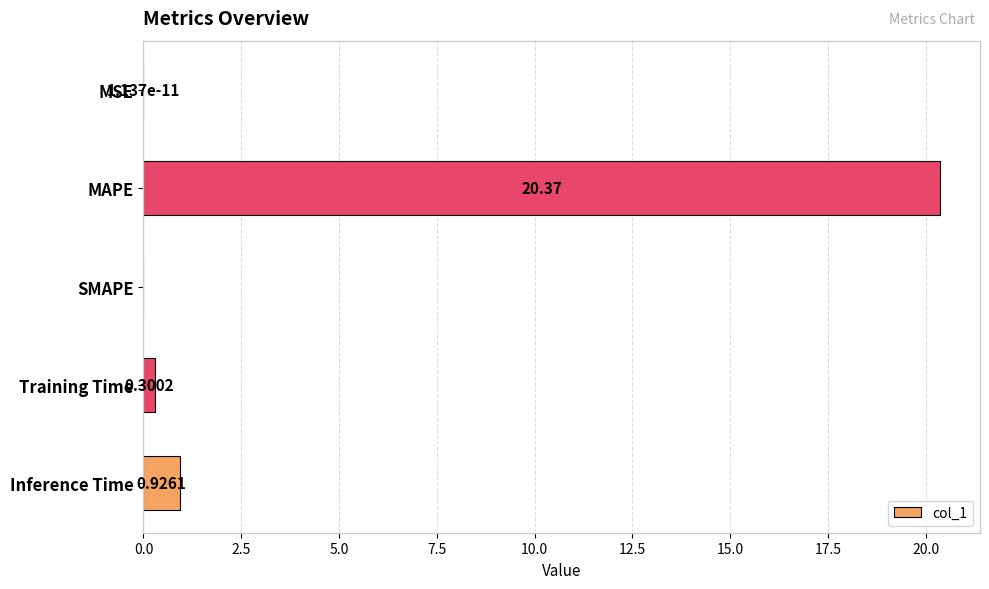

Which label corresponds to the largest value in the chart?

MAPE